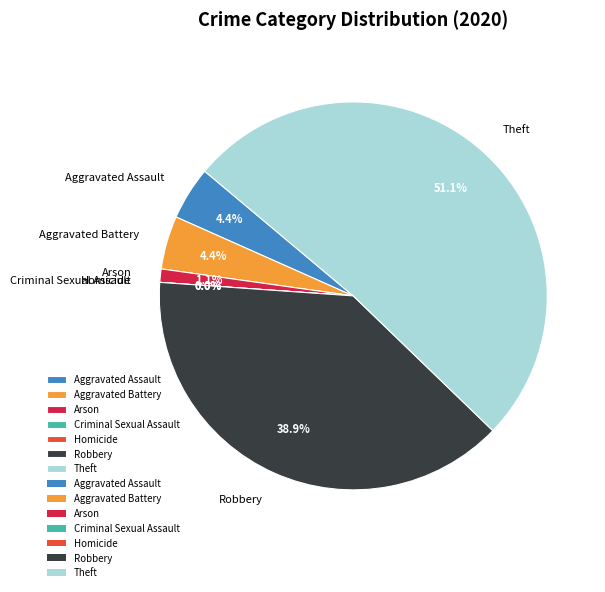

Which category has the smallest portion of the pie?

Criminal Sexual Assault